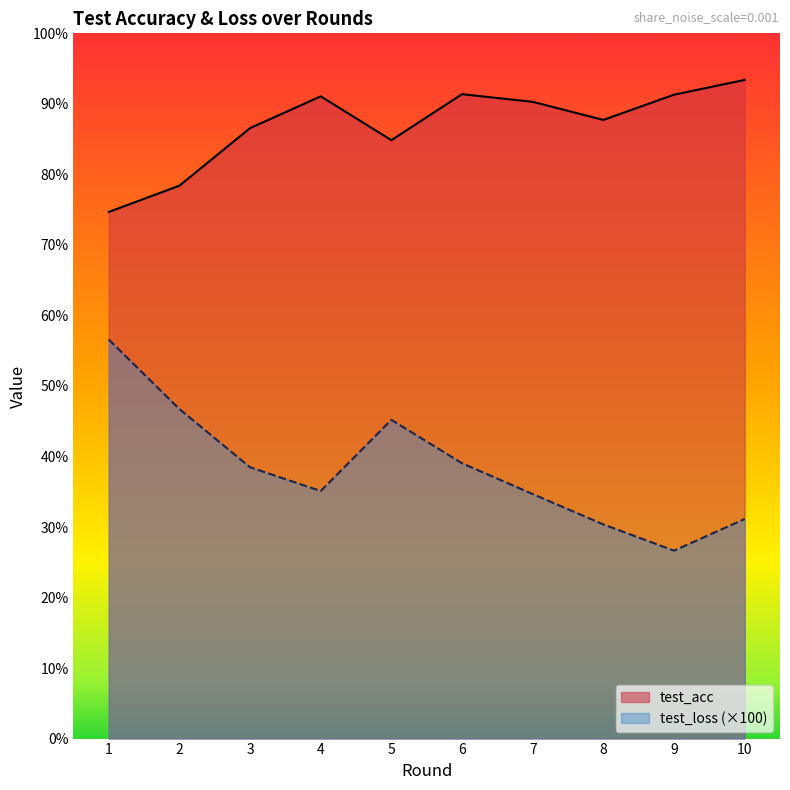

Where is the first local maximum for test_acc?

4